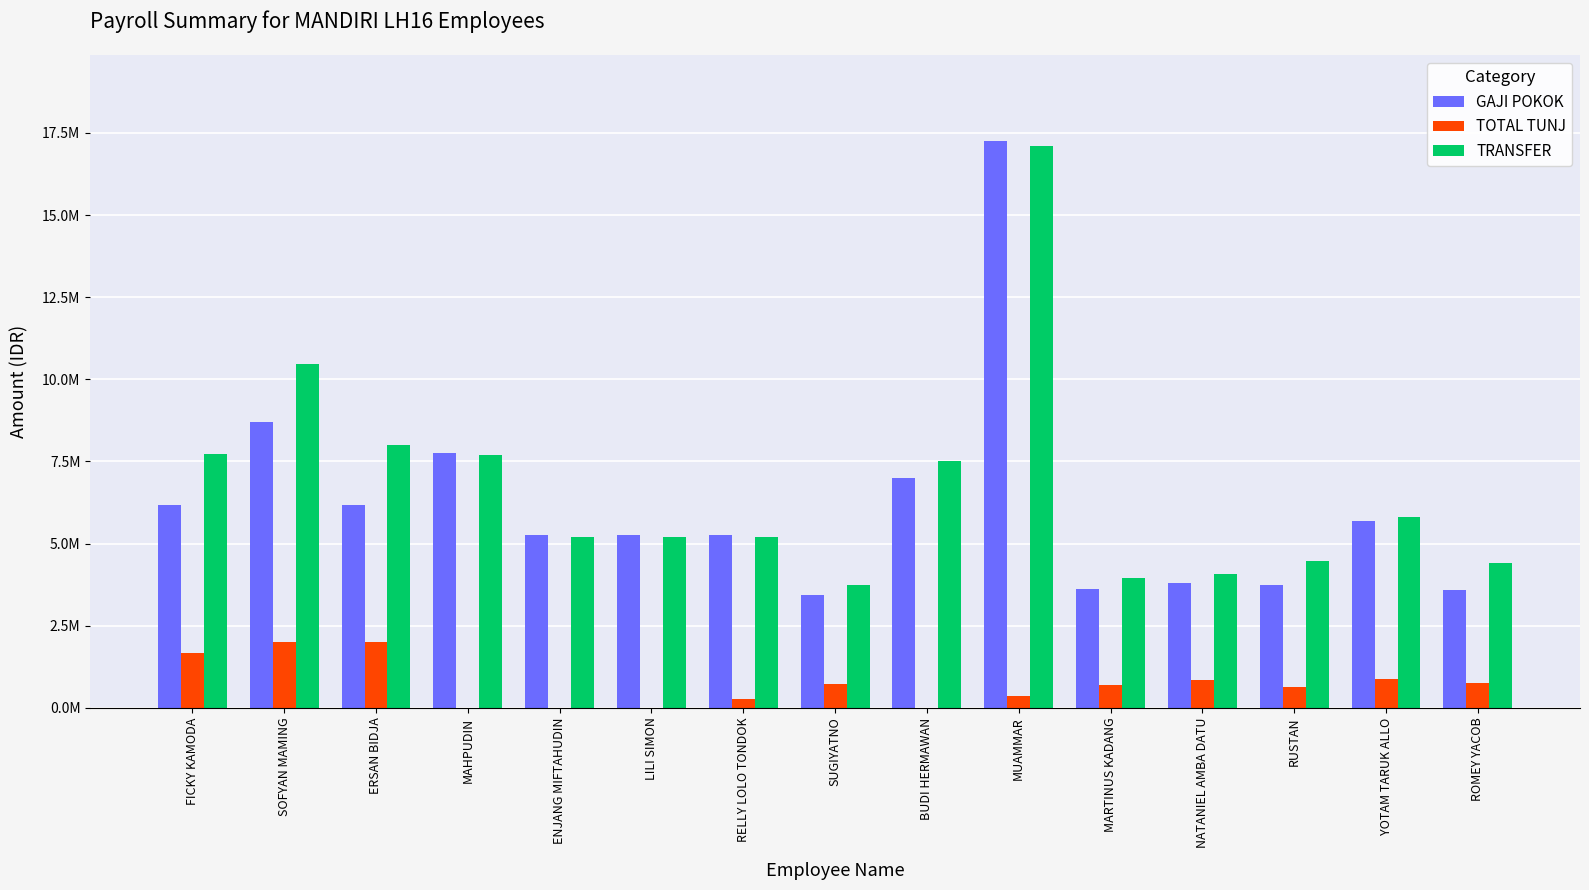

What is the spread (max minus min) of values at YOTAM TARUK ALLO?

4940822